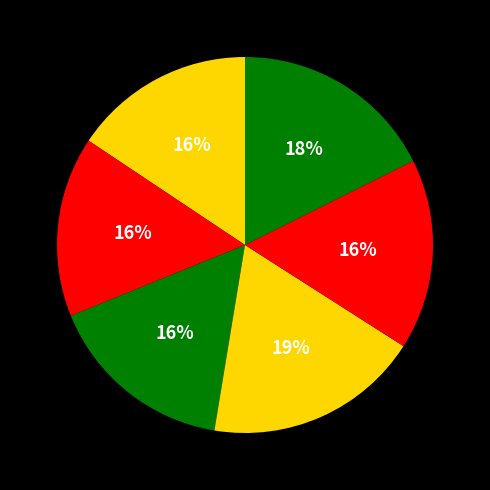

How many slices are in this pie chart?

6